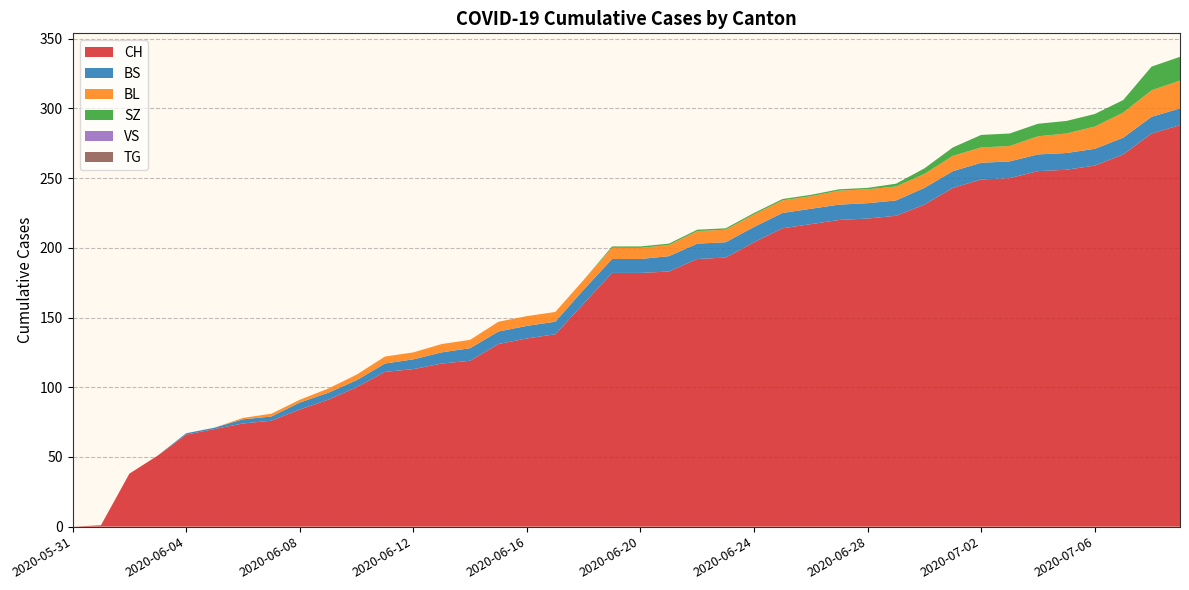

Reading left to right, transcribe all the data shown in this chart.

CH: 2020-05-31=0	2020-06-01=1	2020-06-02=38	2020-06-03=51	2020-06-04=66	2020-06-05=70	2020-06-06=74	2020-06-07=76	2020-06-08=84	2020-06-09=91	2020-06-10=100	2020-06-11=111	2020-06-12=113	2020-06-13=117	2020-06-14=119	2020-06-15=131	2020-06-16=135	2020-06-17=138	2020-06-18=160	2020-06-19=182	2020-06-20=182	2020-06-21=183	2020-06-22=192	2020-06-23=193	2020-06-24=204	2020-06-25=214	2020-06-26=217	2020-06-27=220	2020-06-28=221	2020-06-29=223	2020-06-30=231	2020-07-01=243	2020-07-02=249	2020-07-03=250	2020-07-04=255	2020-07-05=256	2020-07-06=259	2020-07-07=267	2020-07-08=282	2020-07-09=288
BS: 2020-05-31=0	2020-06-01=0	2020-06-02=0	2020-06-03=0	2020-06-04=1	2020-06-05=1	2020-06-06=3	2020-06-07=3	2020-06-08=5	2020-06-09=5	2020-06-10=5	2020-06-11=6	2020-06-12=7	2020-06-13=8	2020-06-14=9	2020-06-15=9	2020-06-16=9	2020-06-17=9	2020-06-18=10	2020-06-19=10	2020-06-20=10	2020-06-21=11	2020-06-22=11	2020-06-23=11	2020-06-24=11	2020-06-25=11	2020-06-26=11	2020-06-27=11	2020-06-28=11	2020-06-29=11	2020-06-30=12	2020-07-01=12	2020-07-02=12	2020-07-03=12	2020-07-04=12	2020-07-05=12	2020-07-06=12	2020-07-07=12	2020-07-08=12	2020-07-09=12
BL: 2020-05-31=0	2020-06-01=0	2020-06-02=0	2020-06-03=0	2020-06-04=0	2020-06-05=0	2020-06-06=1	2020-06-07=2	2020-06-08=2	2020-06-09=3	2020-06-10=4	2020-06-11=5	2020-06-12=5	2020-06-13=6	2020-06-14=6	2020-06-15=7	2020-06-16=7	2020-06-17=7	2020-06-18=7	2020-06-19=8	2020-06-20=8	2020-06-21=8	2020-06-22=9	2020-06-23=9	2020-06-24=9	2020-06-25=9	2020-06-26=9	2020-06-27=10	2020-06-28=10	2020-06-29=10	2020-06-30=10	2020-07-01=11	2020-07-02=11	2020-07-03=11	2020-07-04=13	2020-07-05=14	2020-07-06=16	2020-07-07=18	2020-07-08=19	2020-07-09=20
SZ: 2020-05-31=0	2020-06-01=0	2020-06-02=0	2020-06-03=0	2020-06-04=0	2020-06-05=0	2020-06-06=0	2020-06-07=0	2020-06-08=0	2020-06-09=0	2020-06-10=0	2020-06-11=0	2020-06-12=0	2020-06-13=0	2020-06-14=0	2020-06-15=0	2020-06-16=0	2020-06-17=0	2020-06-18=0	2020-06-19=1	2020-06-20=1	2020-06-21=1	2020-06-22=1	2020-06-23=1	2020-06-24=1	2020-06-25=1	2020-06-26=1	2020-06-27=1	2020-06-28=1	2020-06-29=2	2020-06-30=4	2020-07-01=6	2020-07-02=9	2020-07-03=9	2020-07-04=9	2020-07-05=9	2020-07-06=9	2020-07-07=9	2020-07-08=17	2020-07-09=17
VS: 2020-05-31=0	2020-06-01=0	2020-06-02=0	2020-06-03=0	2020-06-04=0	2020-06-05=0	2020-06-06=0	2020-06-07=0	2020-06-08=0	2020-06-09=0	2020-06-10=0	2020-06-11=0	2020-06-12=0	2020-06-13=0	2020-06-14=0	2020-06-15=0	2020-06-16=0	2020-06-17=0	2020-06-18=0	2020-06-19=0	2020-06-20=0	2020-06-21=0	2020-06-22=0	2020-06-23=0	2020-06-24=0	2020-06-25=0	2020-06-26=0	2020-06-27=0	2020-06-28=0	2020-06-29=0	2020-06-30=0	2020-07-01=0	2020-07-02=0	2020-07-03=0	2020-07-04=0	2020-07-05=0	2020-07-06=0	2020-07-07=0	2020-07-08=0	2020-07-09=0
TG: 2020-05-31=0	2020-06-01=0	2020-06-02=0	2020-06-03=0	2020-06-04=0	2020-06-05=0	2020-06-06=0	2020-06-07=0	2020-06-08=0	2020-06-09=0	2020-06-10=0	2020-06-11=0	2020-06-12=0	2020-06-13=0	2020-06-14=0	2020-06-15=0	2020-06-16=0	2020-06-17=0	2020-06-18=0	2020-06-19=0	2020-06-20=0	2020-06-21=0	2020-06-22=0	2020-06-23=0	2020-06-24=0	2020-06-25=0	2020-06-26=0	2020-06-27=0	2020-06-28=0	2020-06-29=0	2020-06-30=0	2020-07-01=0	2020-07-02=0	2020-07-03=0	2020-07-04=0	2020-07-05=0	2020-07-06=0	2020-07-07=0	2020-07-08=0	2020-07-09=0